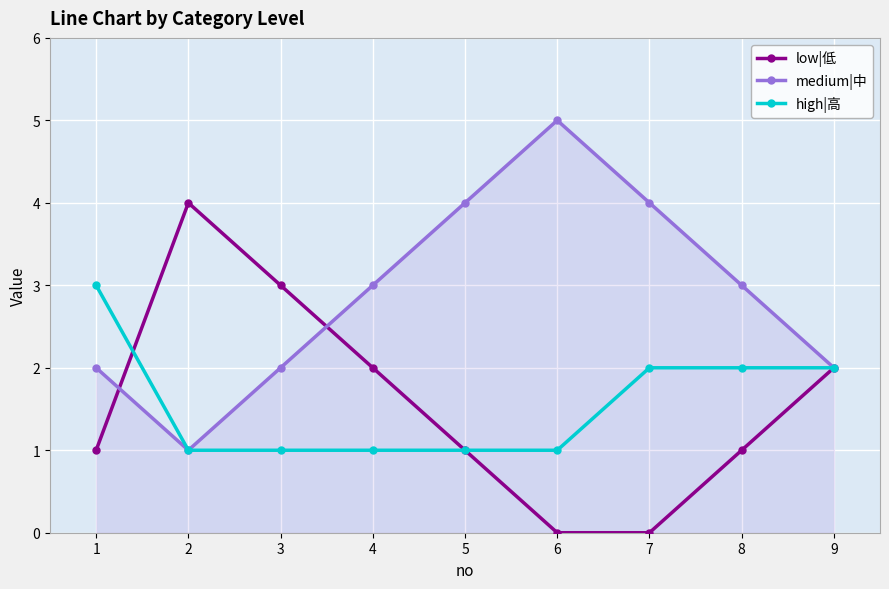

What is the sum of all high|高 values?

14